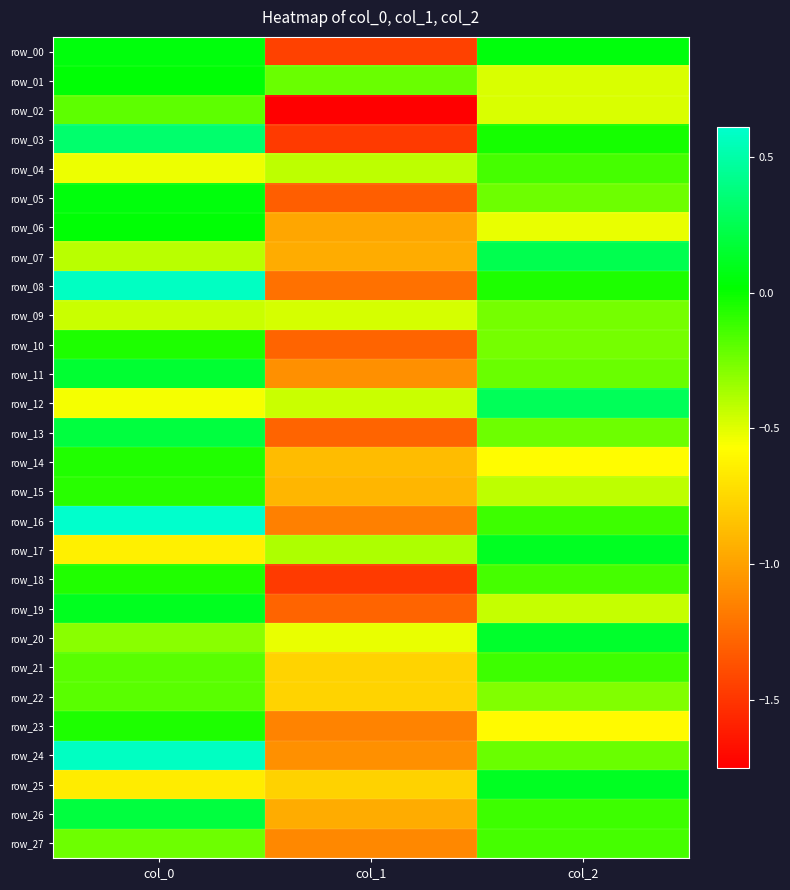

Count the row_27 values in the range -1 to 0.

2